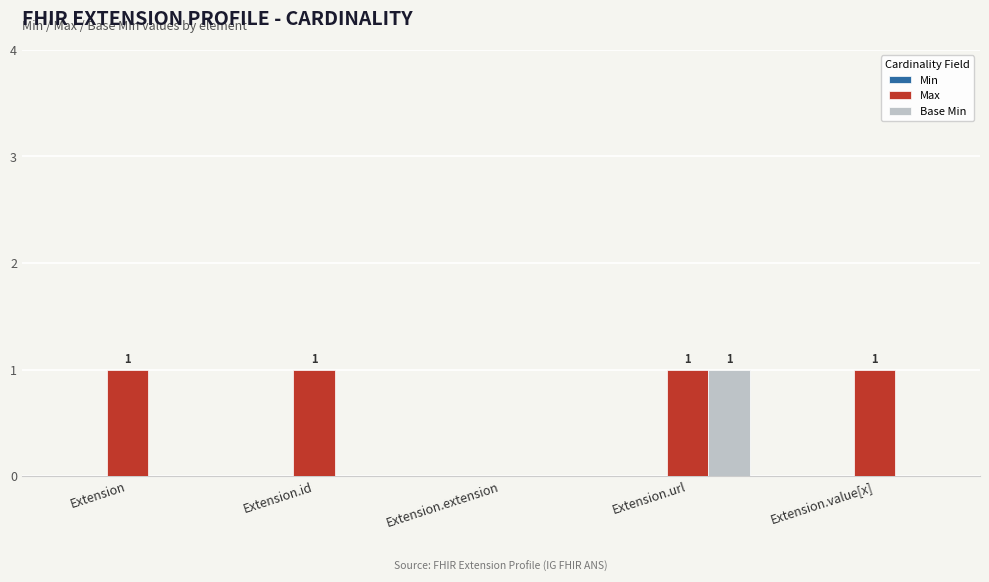

At which label is Max closest to 0?

Extension.extension